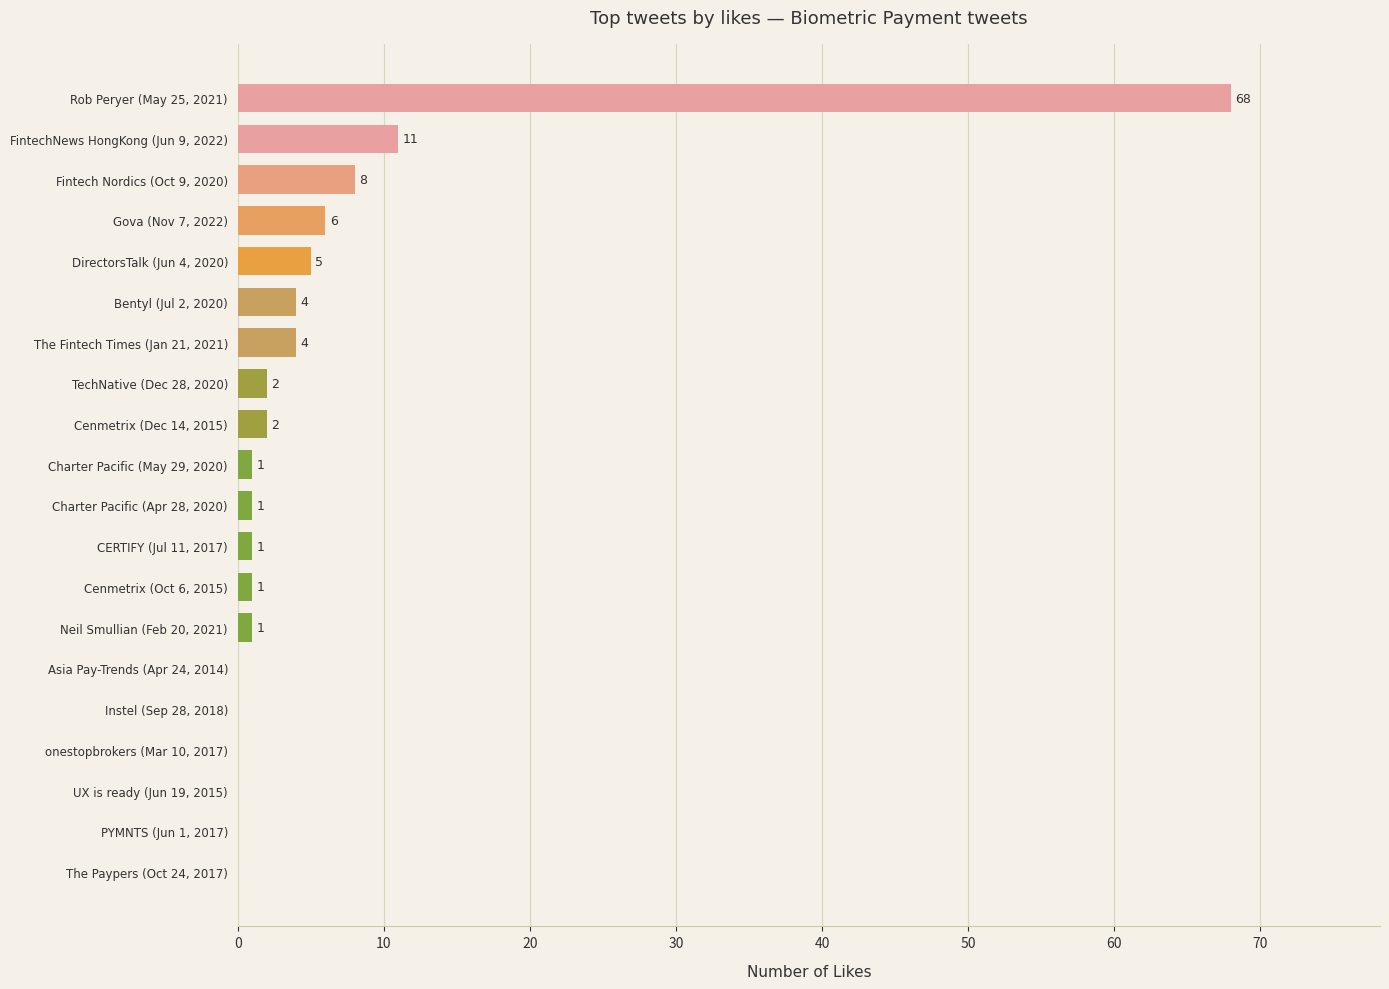

The chart shows a value of -23 at Asia Pay-Trends (Apr 24, 2014). True or false?

False